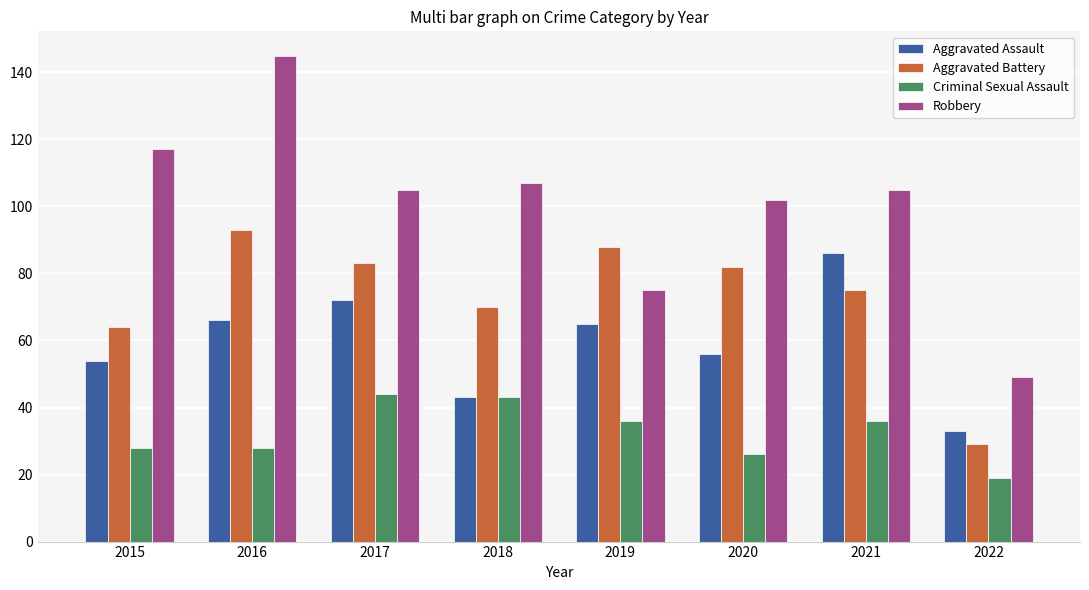

Is the value of Aggravated Assault at 2018 greater than the value of Aggravated Battery at 2016?

No